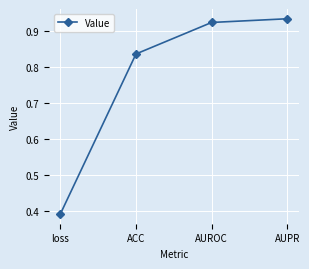

What is the sum of all values?

3.1